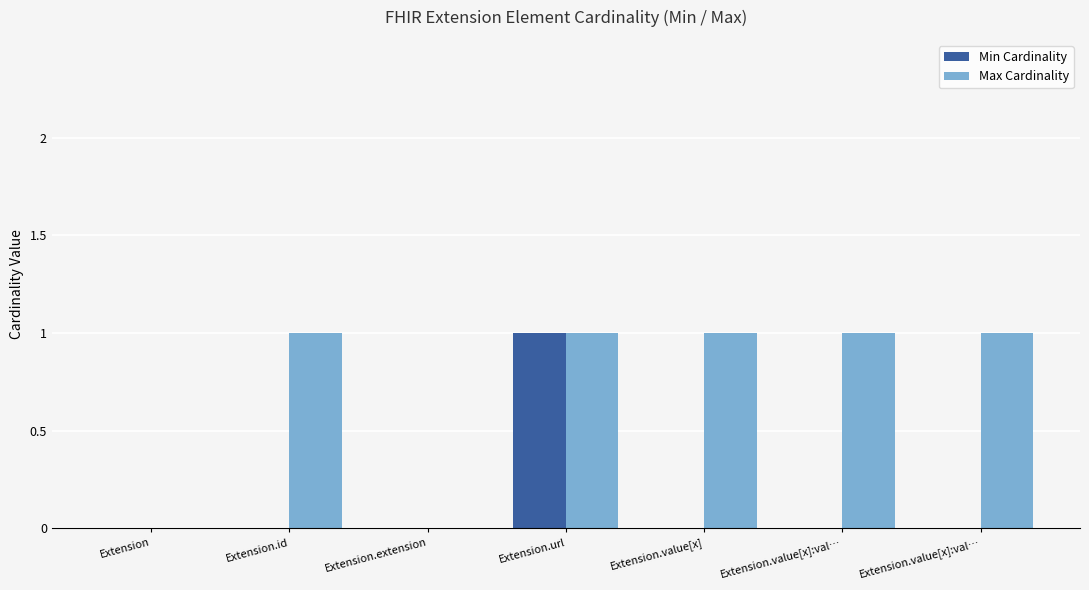

What is the greatest value displayed?

1